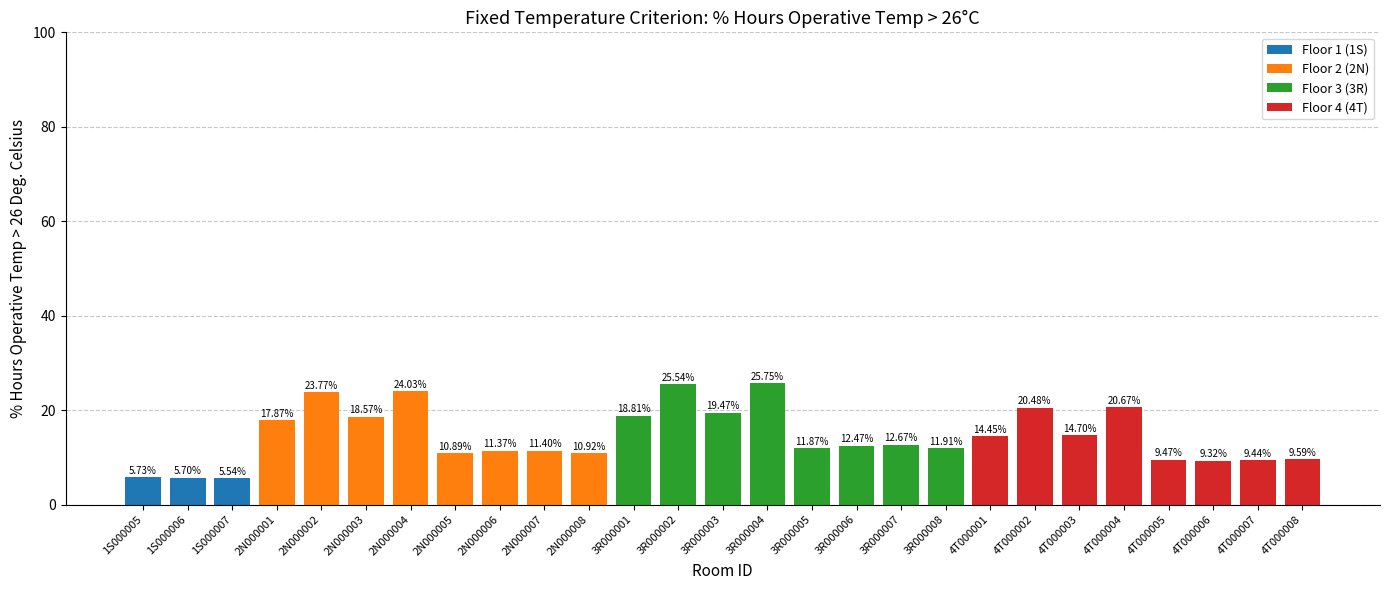

What is the maximum value shown in the chart?

25.8